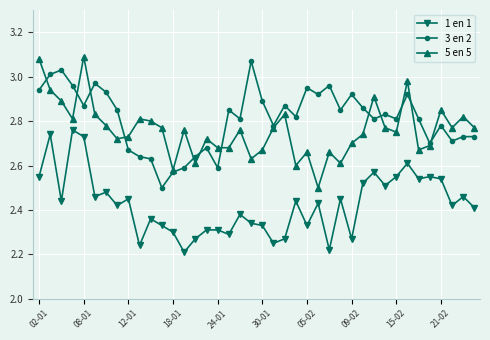

At how many categories does at least one series exceed 2?

40